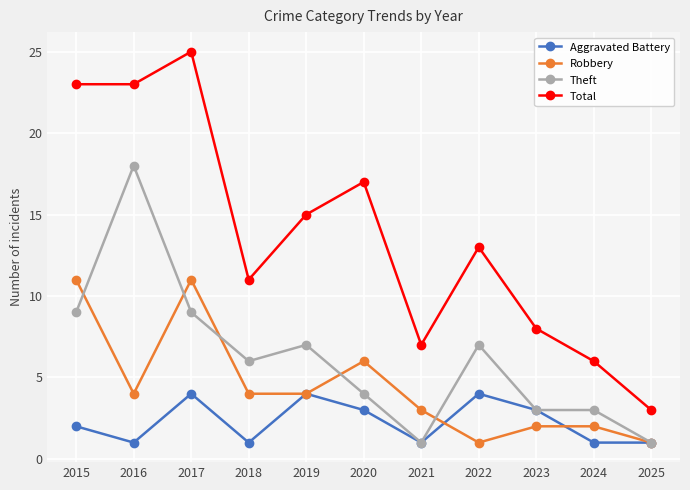

What is the sum of the Robbery values at 2021 and 2022?

4